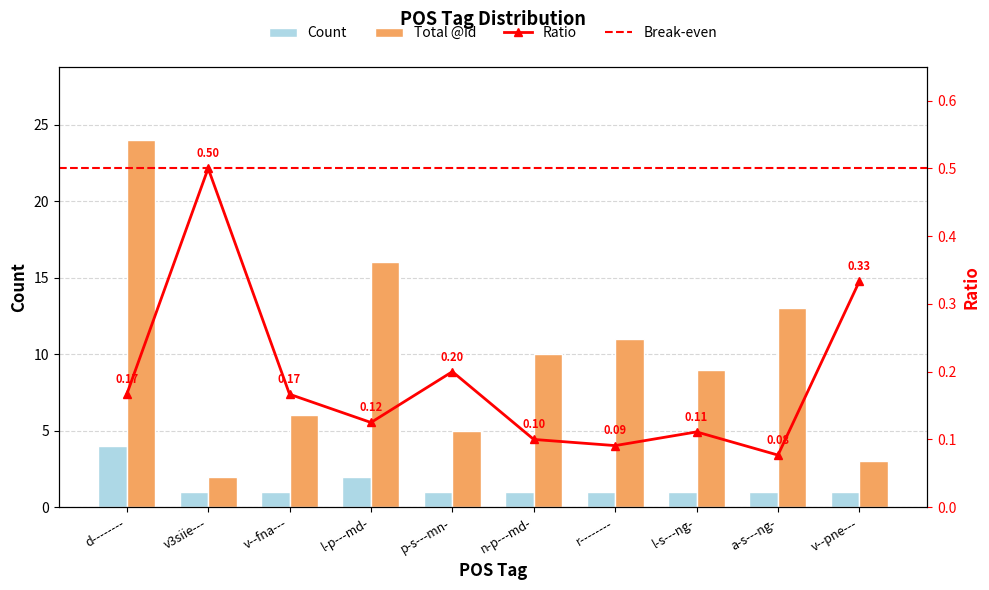

What is the label of the 1st bar from the right?

v--pne---